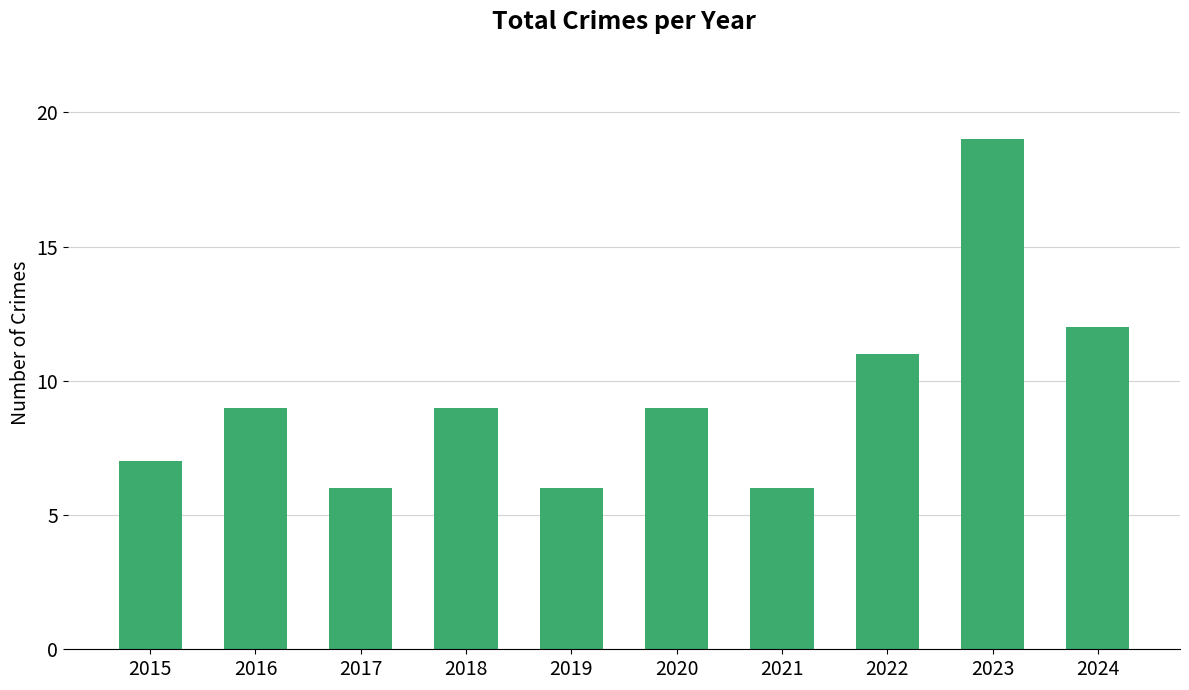

What value does the data have at 2020?

9